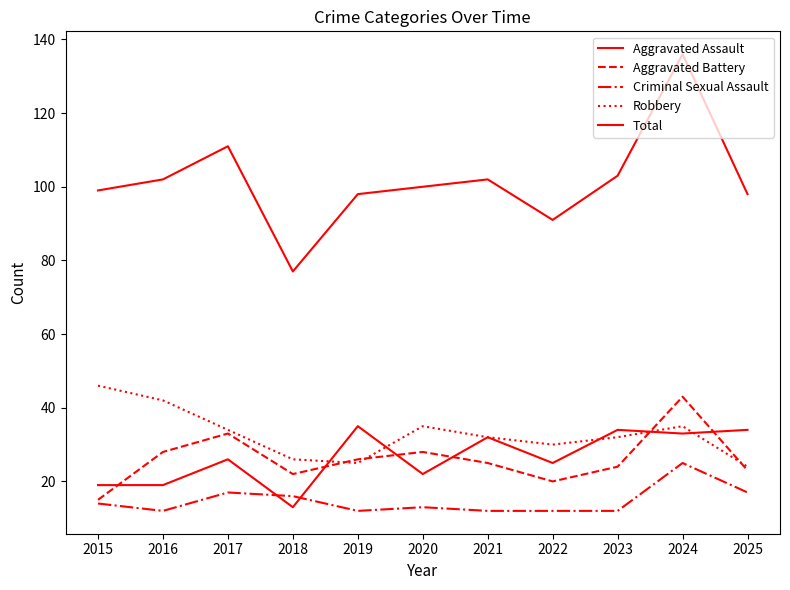

What is the smallest value displayed?

12